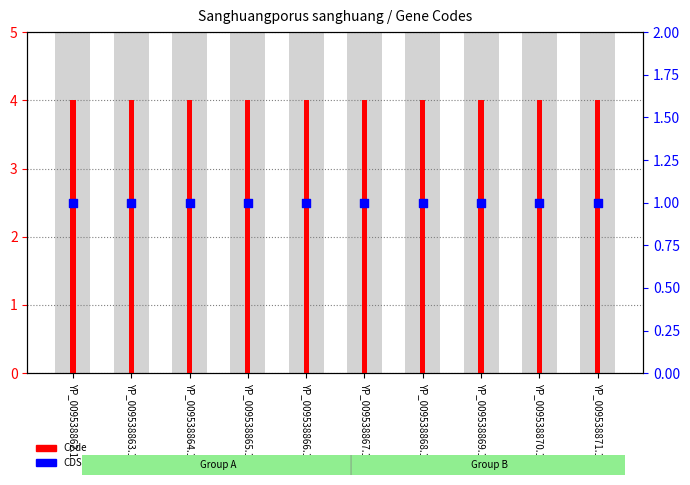

At which category is the sum across all series the highest?

YP_009538862.1